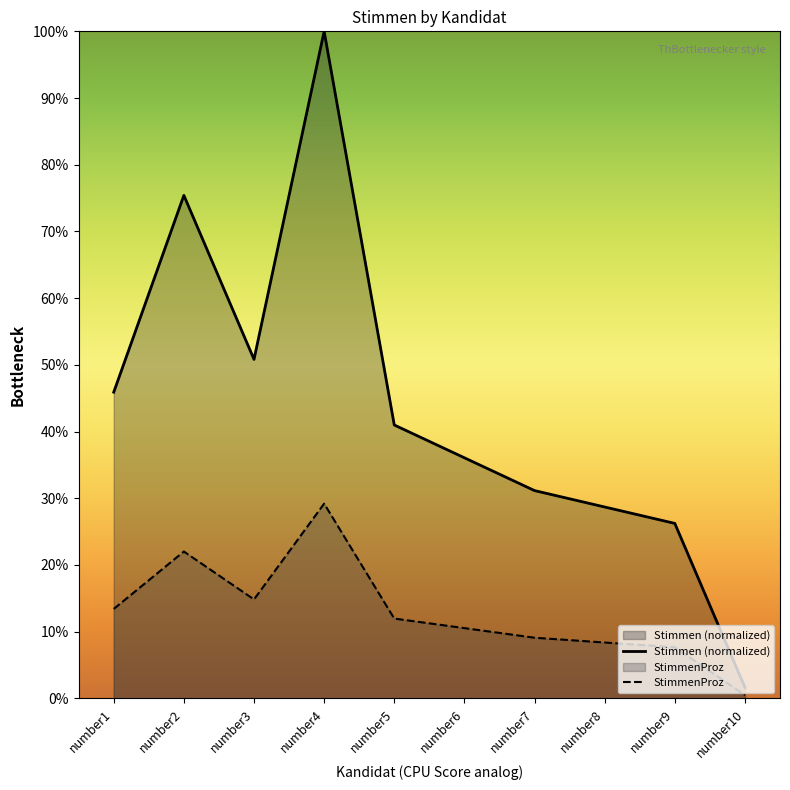

List the series in order of their overall mean, lowest first.

StimmenProz, Stimmen (normalized)